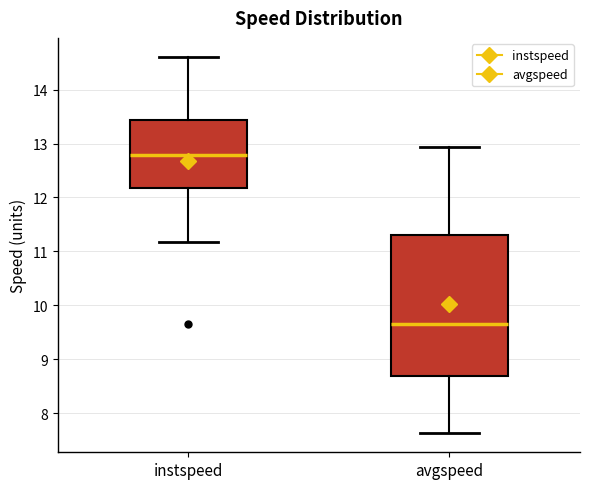

Which box has the highest median line?

instspeed